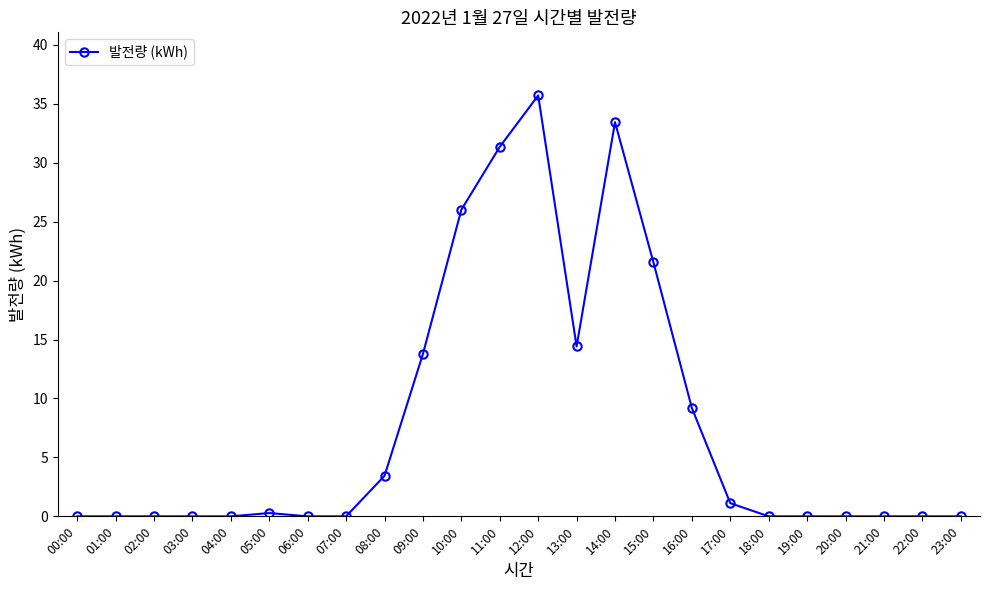

True or false: there are more than 0 points higher than both neighbors.

True